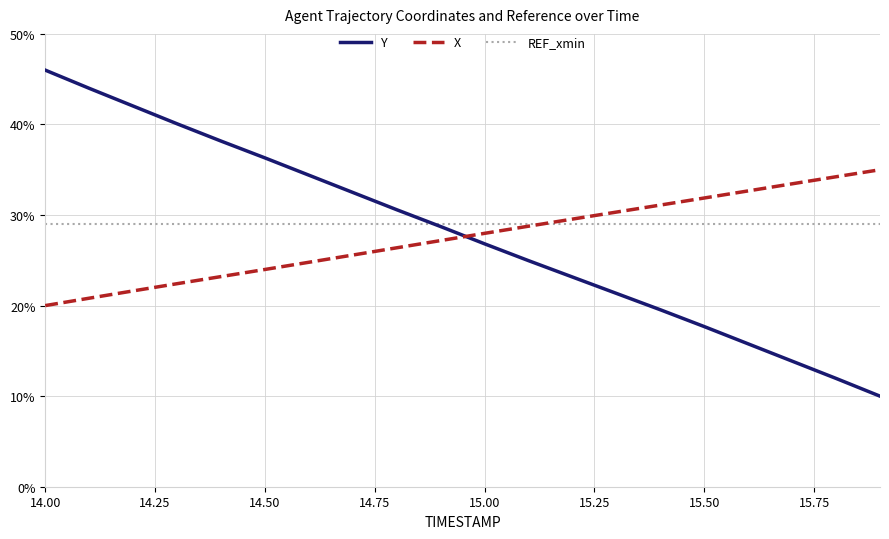

Which series has the widest spread of values?

Y